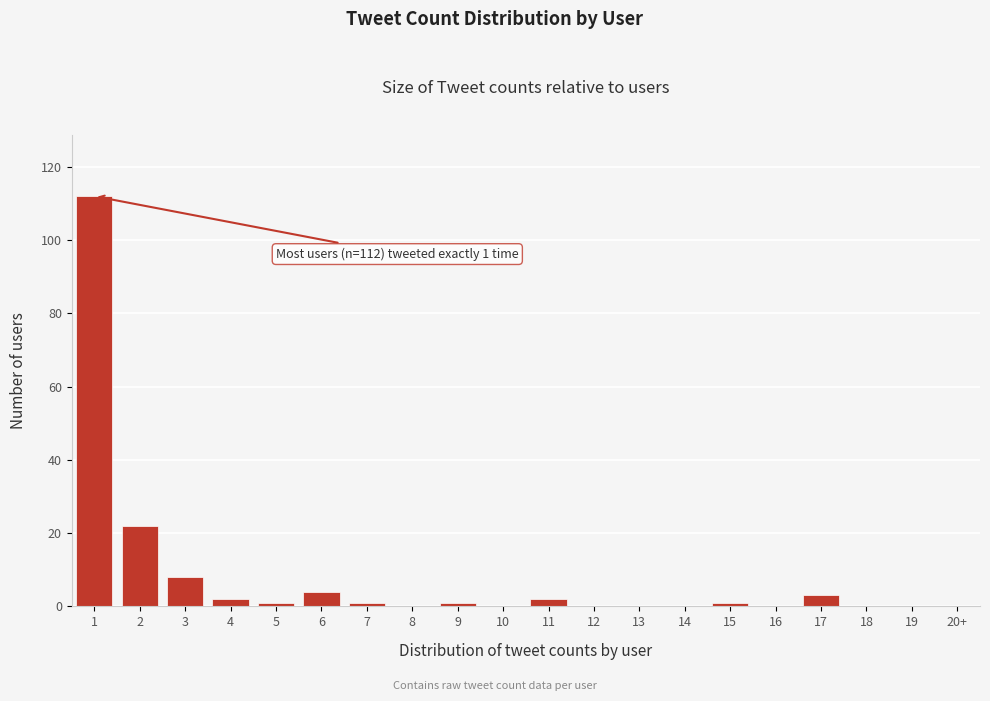

Reading left to right, what are all the values shown in this chart?

1=112	2=22	3=8	4=2	5=1	6=4	7=1	8=0	9=1	10=0	11=2	12=0	13=0	14=0	15=1	16=0	17=3	18=0	19=0	20+=0